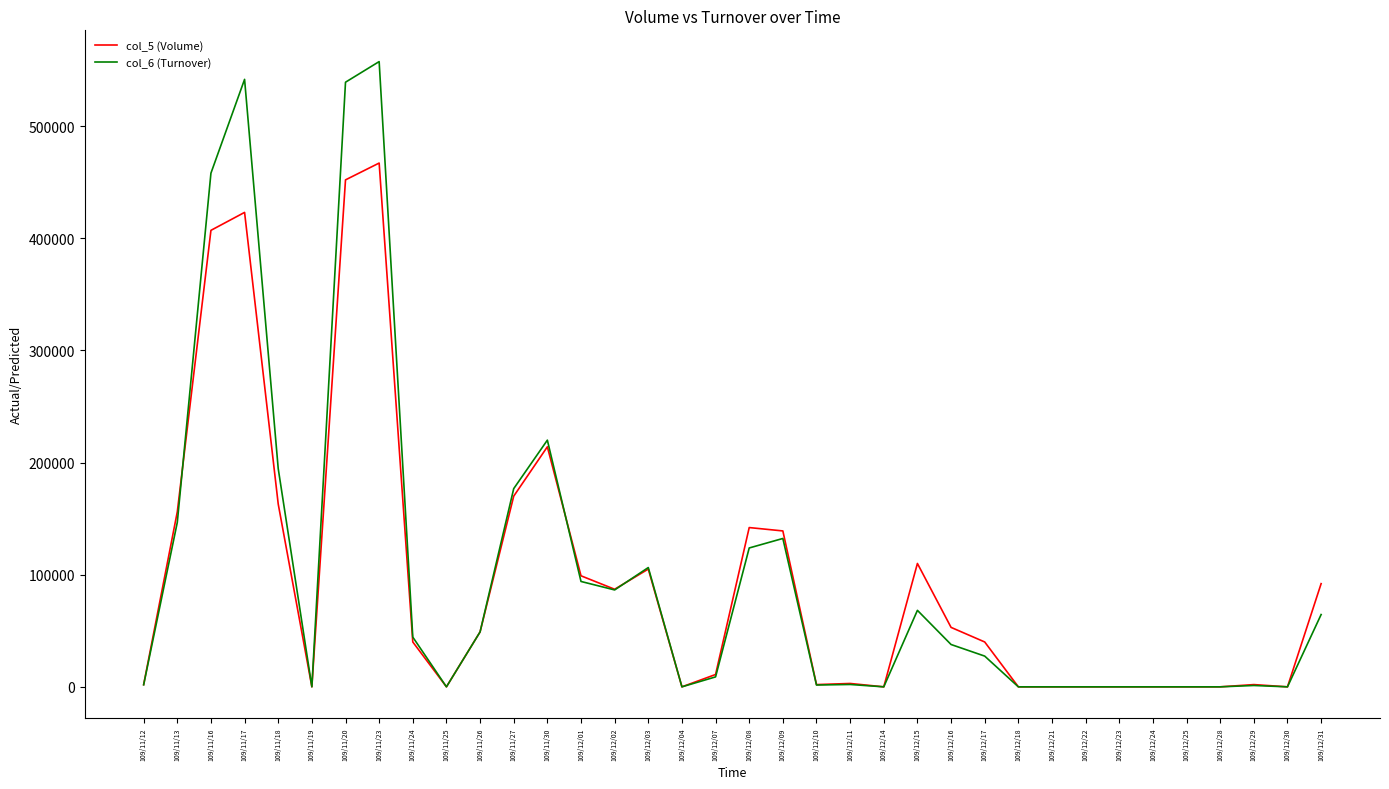

Is this an area chart (filled region under the line)?

No